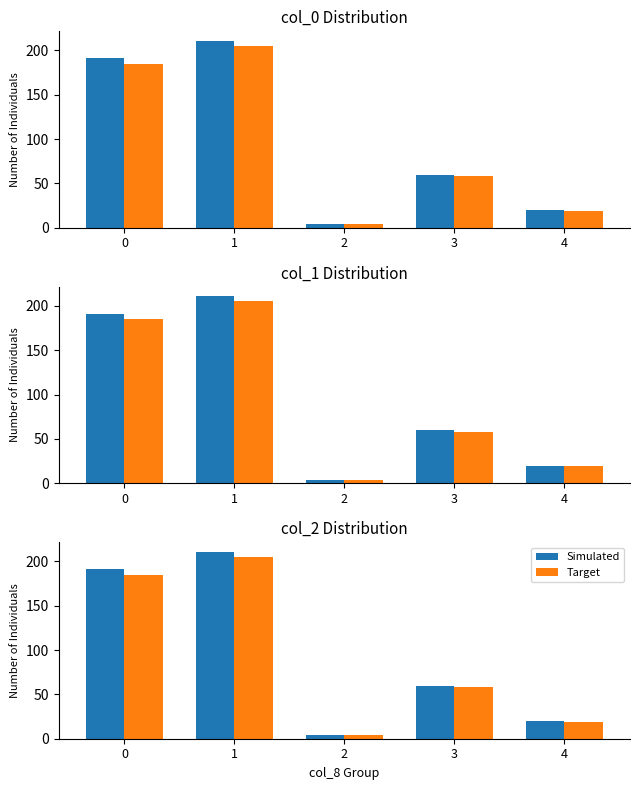

Reading right to left, what are all the values shown in this chart?

Simulated: 4=20	3=60	2=4	1=211	0=191
Target: 4=19	3=58	2=4	1=205	0=185